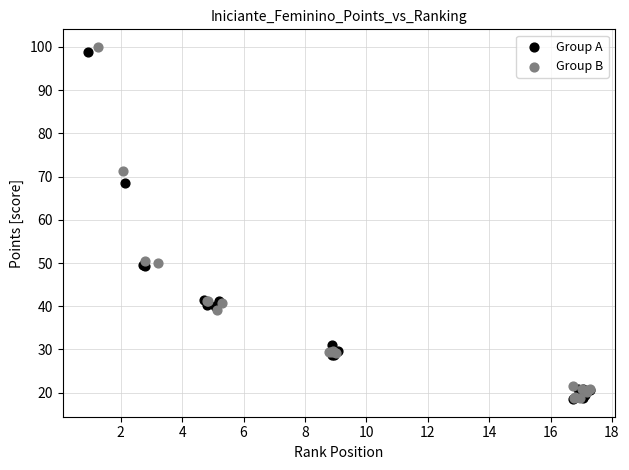

What are all the series names shown in the legend?

Group A, Group B